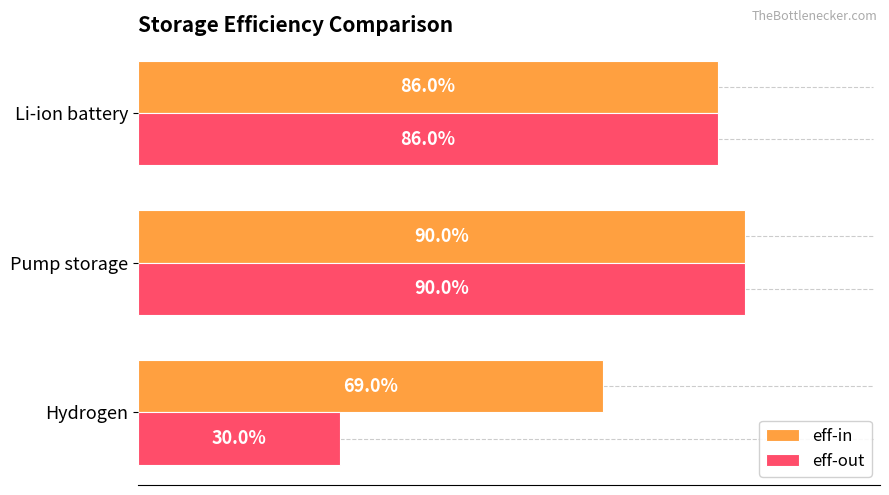

What are all the series names shown in the legend?

eff-in, eff-out